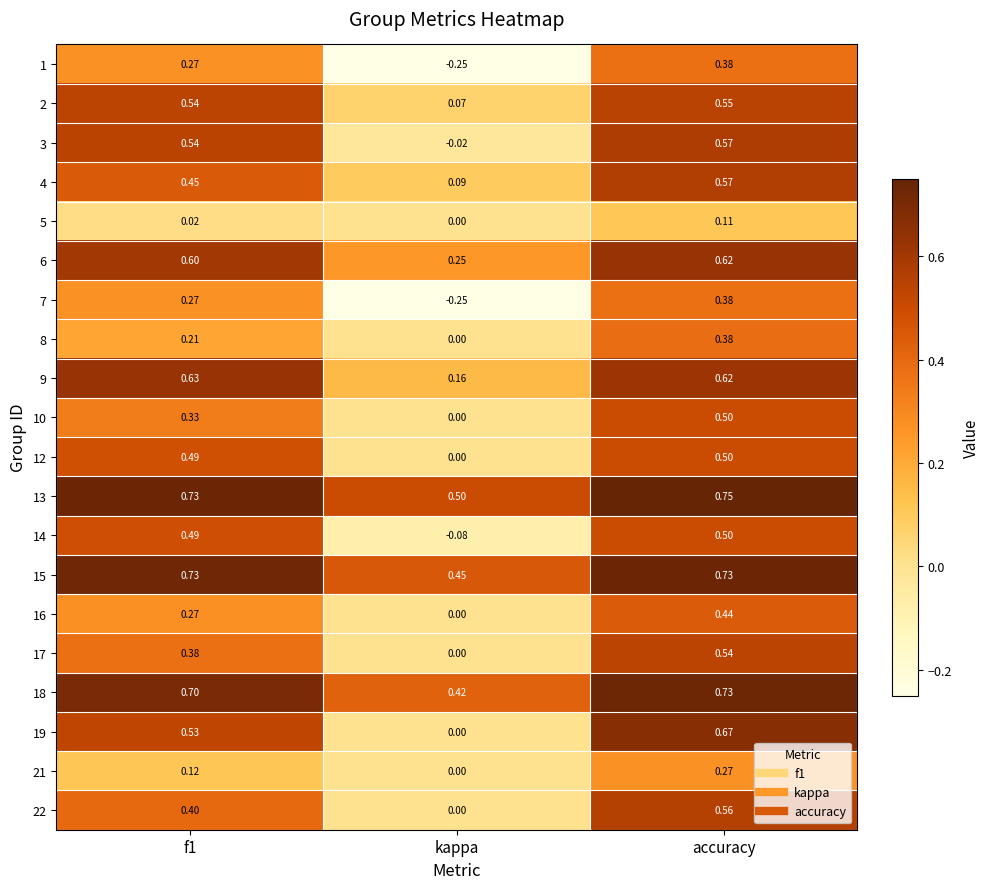

What is the difference between the highest and lowest values at f1?

0.7